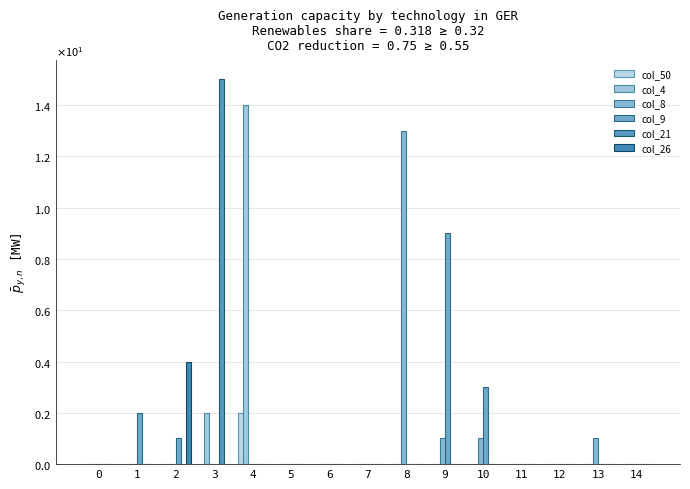

Are the bars grouped side by side (vs. stacked)?

Yes